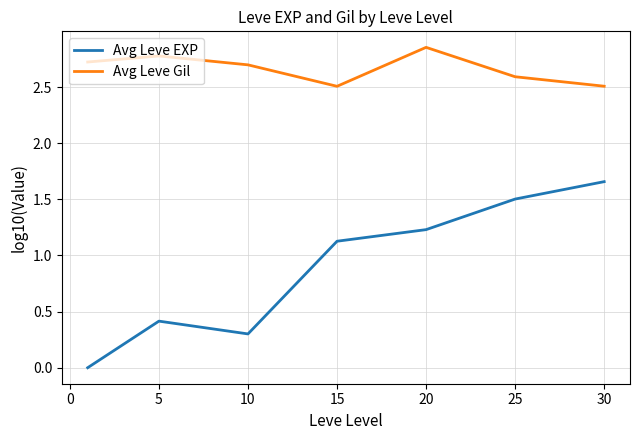

How many lines are shown in the chart?

2